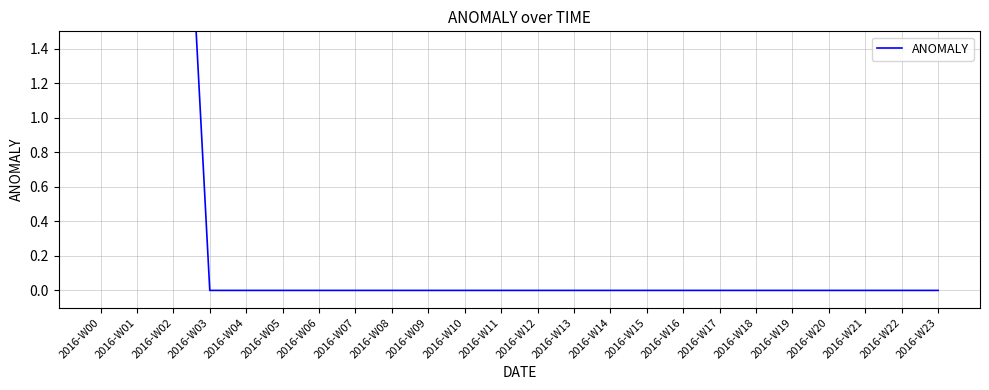

Rank the categories by value from lowest to highest.

2016-W03, 2016-W04, 2016-W05, 2016-W06, 2016-W07, 2016-W08, 2016-W09, 2016-W10, 2016-W11, 2016-W12, 2016-W13, 2016-W14, 2016-W15, 2016-W16, 2016-W17, 2016-W18, 2016-W19, 2016-W20, 2016-W21, 2016-W22, 2016-W23, 2016-W00, 2016-W02, 2016-W01